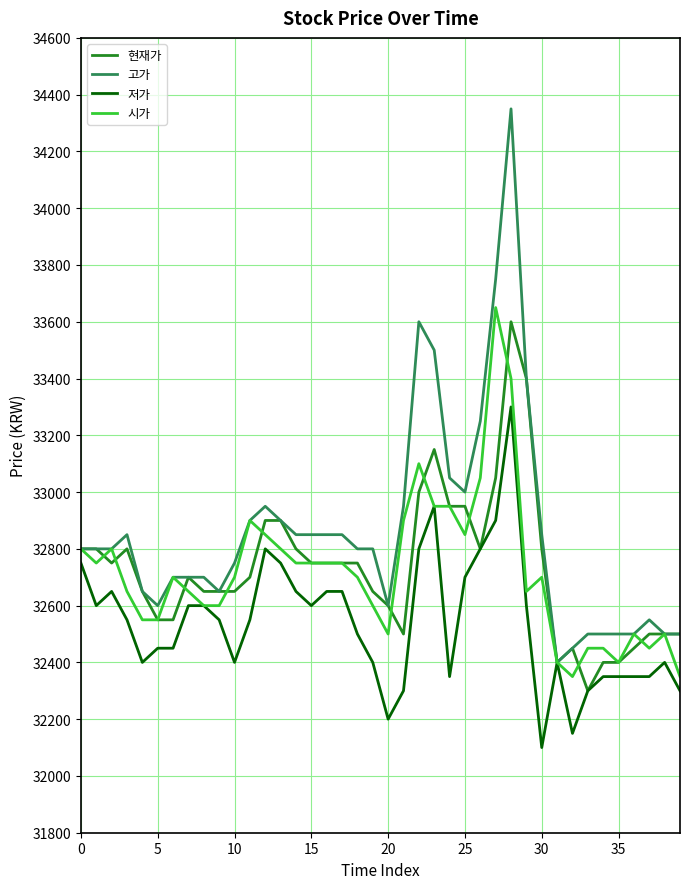

Which series has the largest total across all categories?

고가